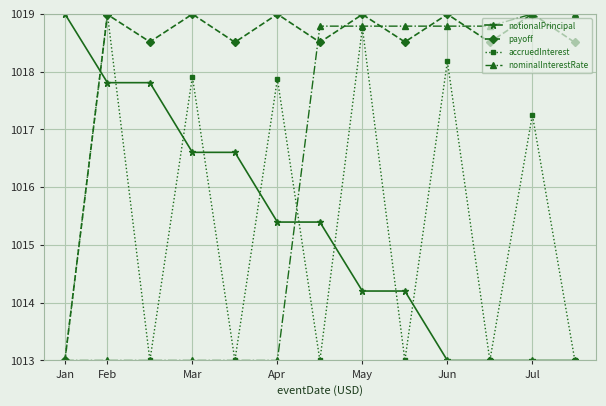

Which series ends up on top after the final intersection of notionalPrincipal and payoff?

payoff